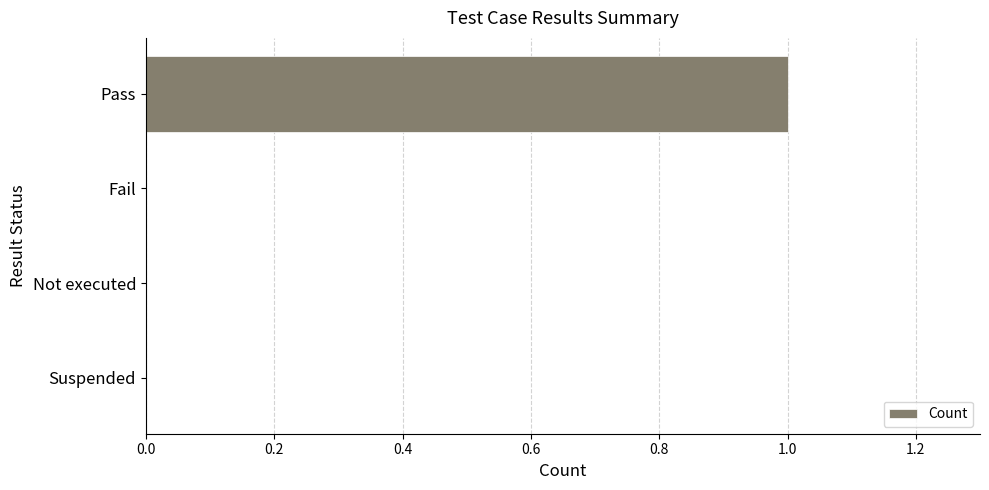

True or false: the data shows 2 at Pass.

False